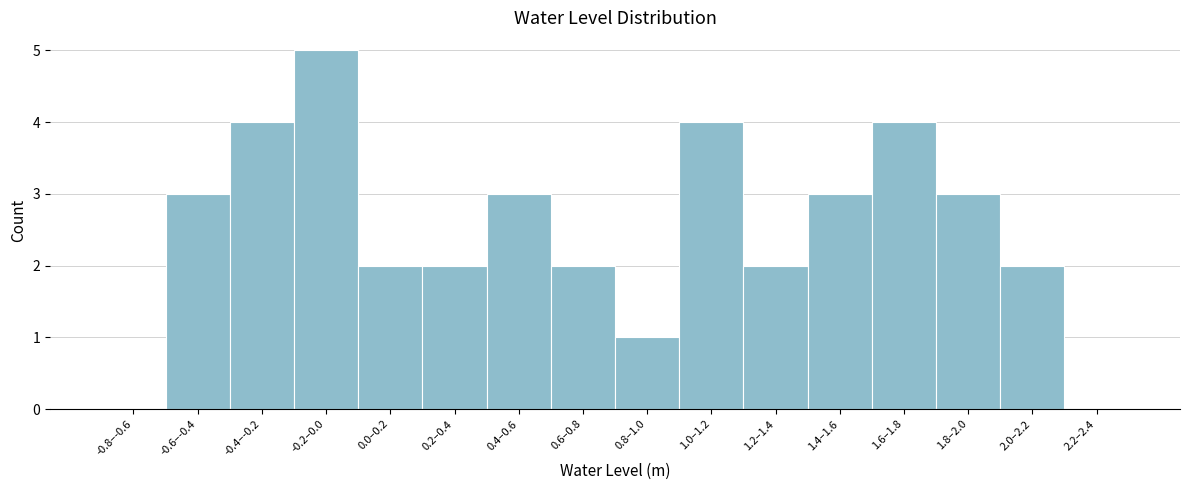

Reading left to right, transcribe all the data shown in this chart.

-0.8–-0.6=0	-0.6–-0.4=3	-0.4–-0.2=4	-0.2–0.0=5	0.0–0.2=2	0.2–0.4=2	0.4–0.6=3	0.6–0.8=2	0.8–1.0=1	1.0–1.2=4	1.2–1.4=2	1.4–1.6=3	1.6–1.8=4	1.8–2.0=3	2.0–2.2=2	2.2–2.4=0